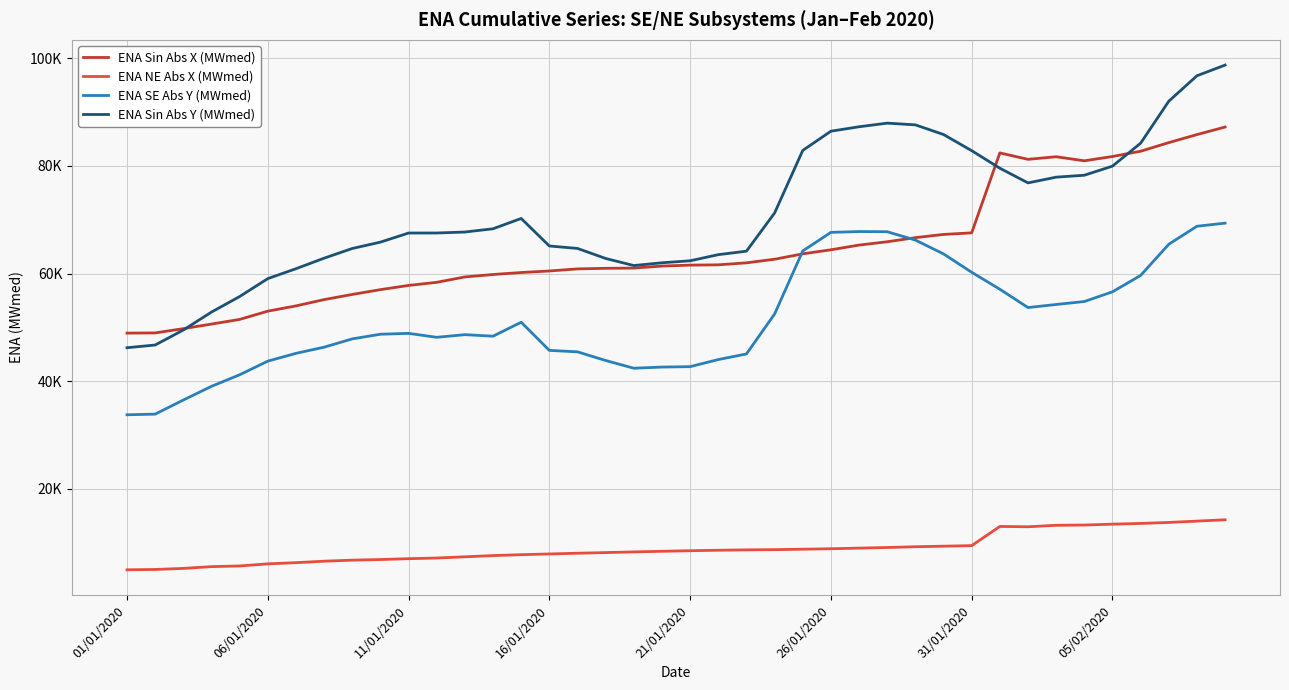

Is this an area chart (filled region under the line)?

No